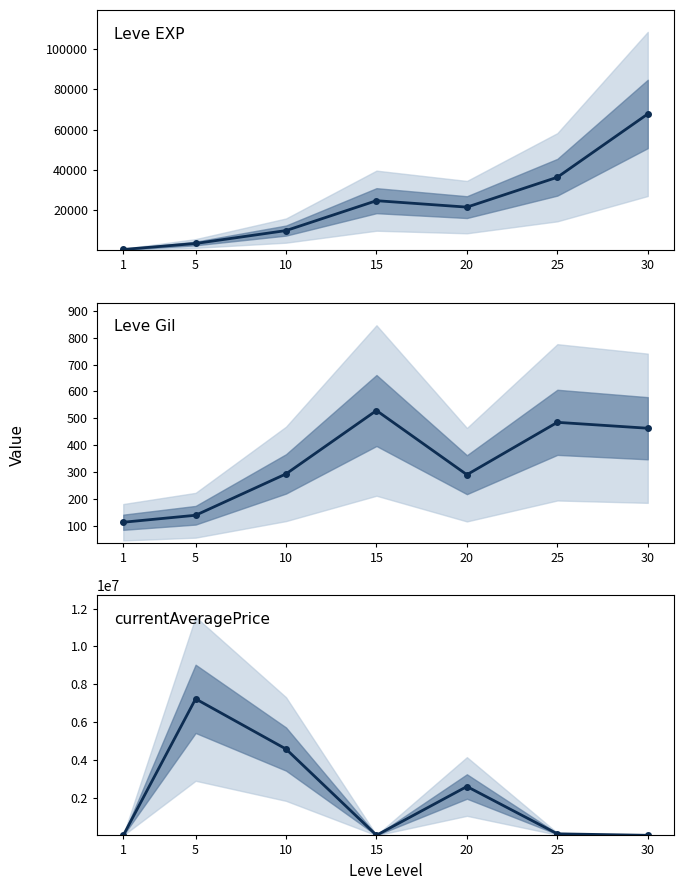

What is the spread (max minus min) of values at 15?

24261.0